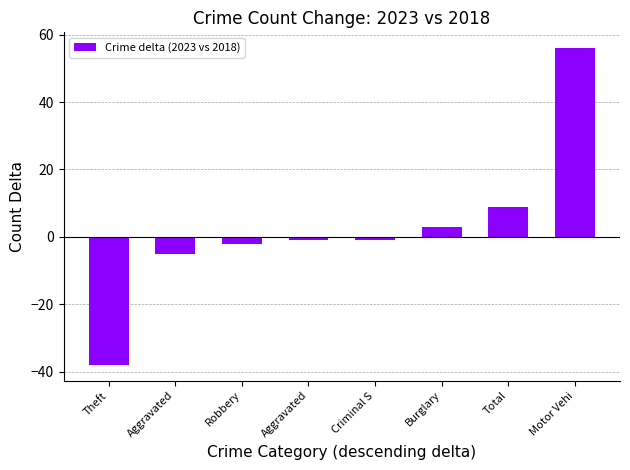

Which label corresponds to the smallest value in the chart?

Theft